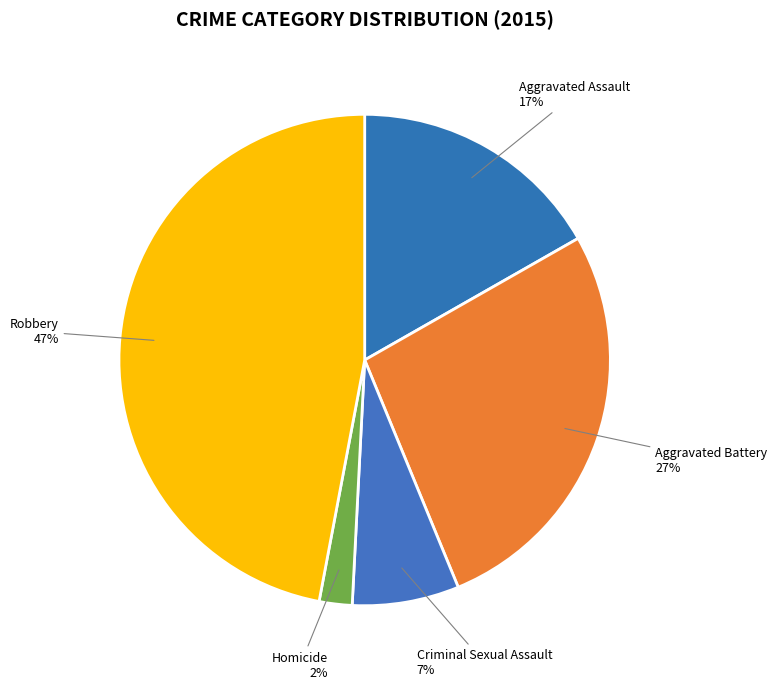

How many segments does this pie chart have?

5